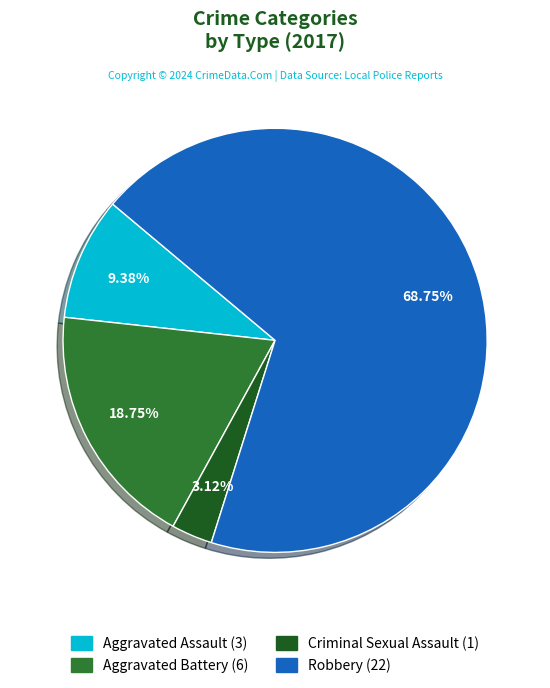

What percentage is the Robbery slice, to the nearest percent?

69%